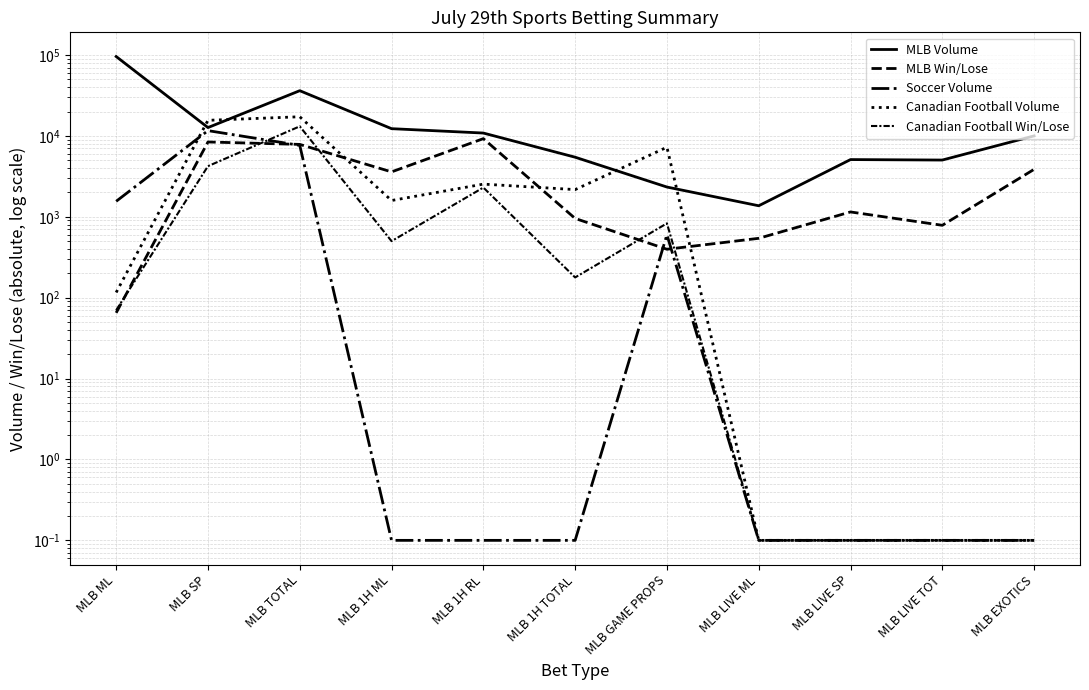

Where is Canadian Football Volume nearest to the value 8623?

MLB GAME PROPS